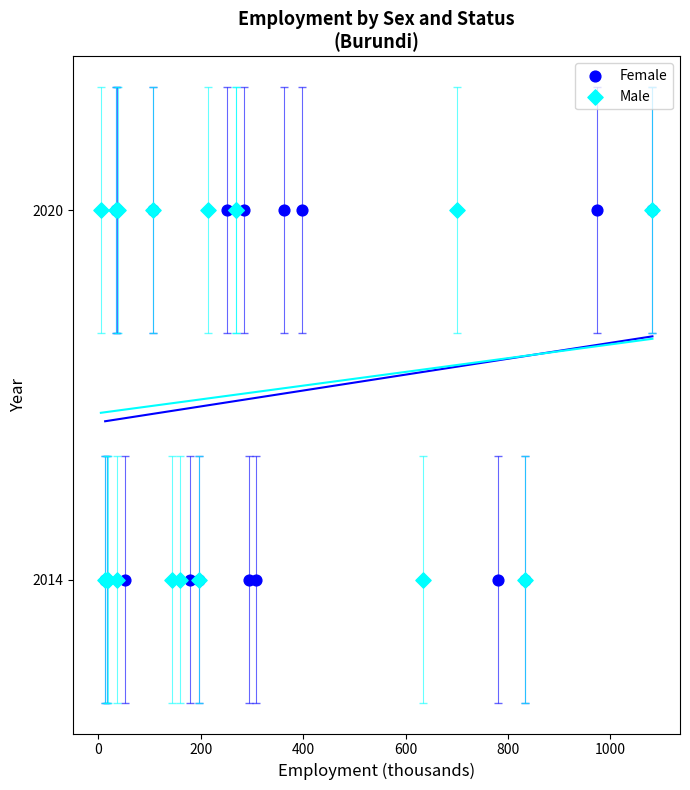

What are all the series names shown in the legend?

Female, Male